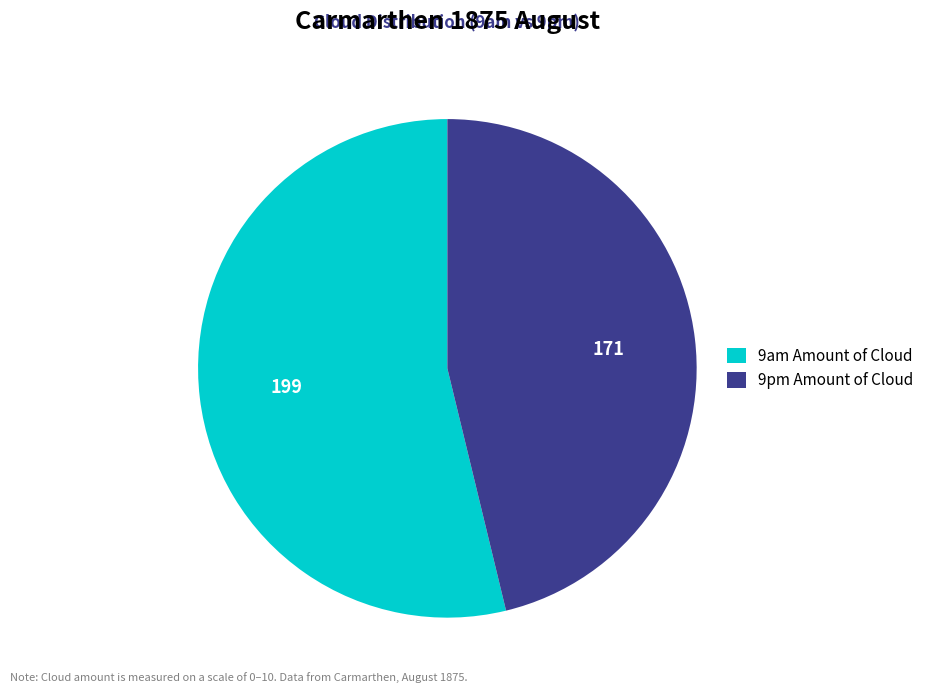

Count the number of slices in the pie.

2